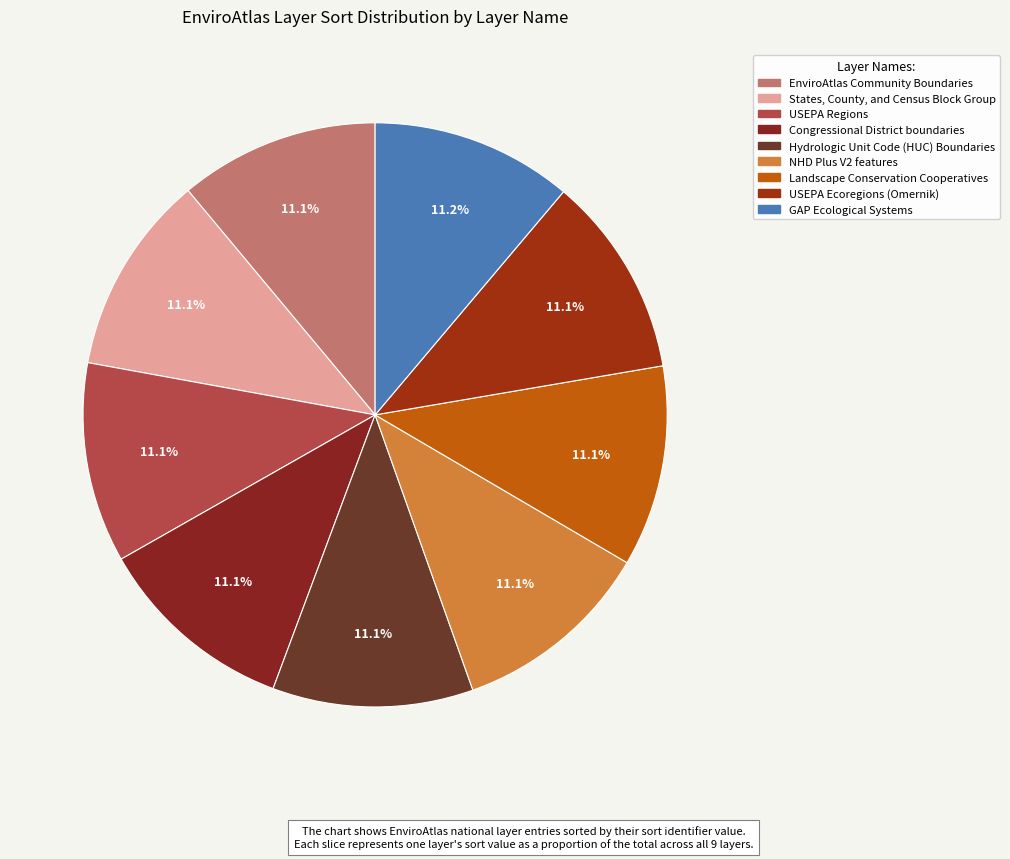

To the nearest percent, what is the average slice percentage?

11%